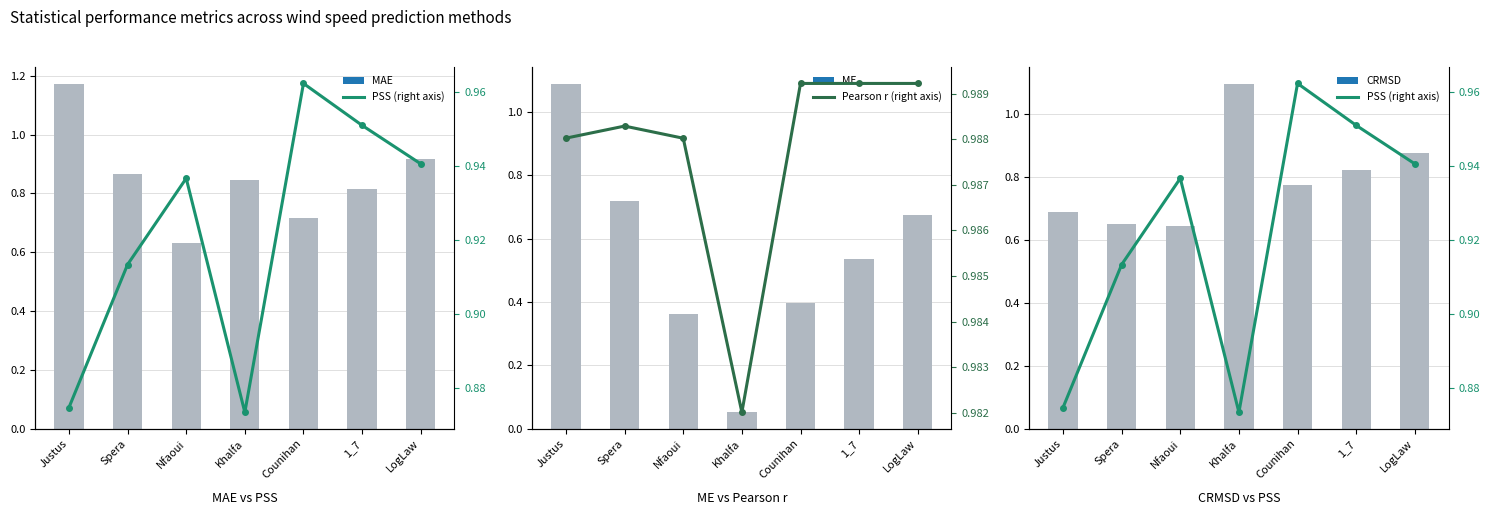

Rank the series by their maximum value, from highest to lowest.

MAE, CRMSD, ME, Pearson r, PSS